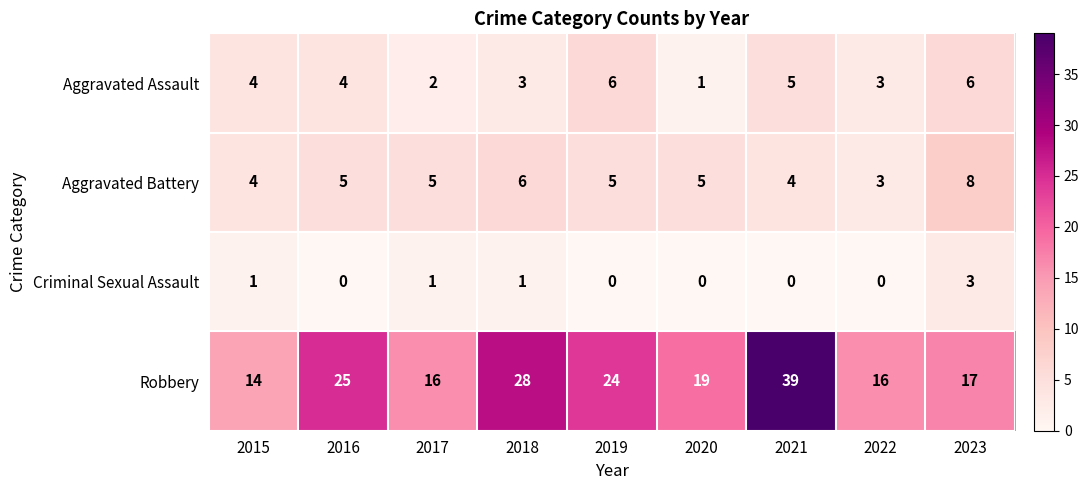

Where is Robbery nearest to the value 26?

2016